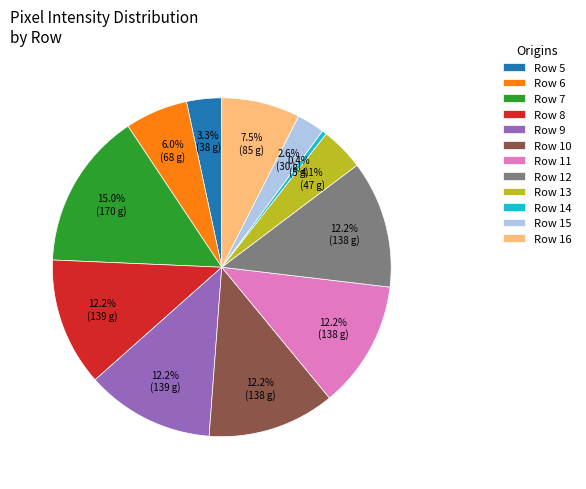

Which slice is the smallest?

Row 14